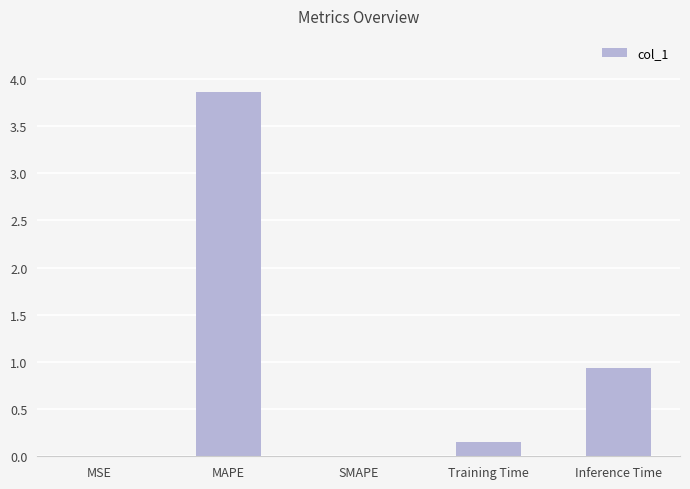

The chart shows a value of 0.0 at MSE. True or false?

True